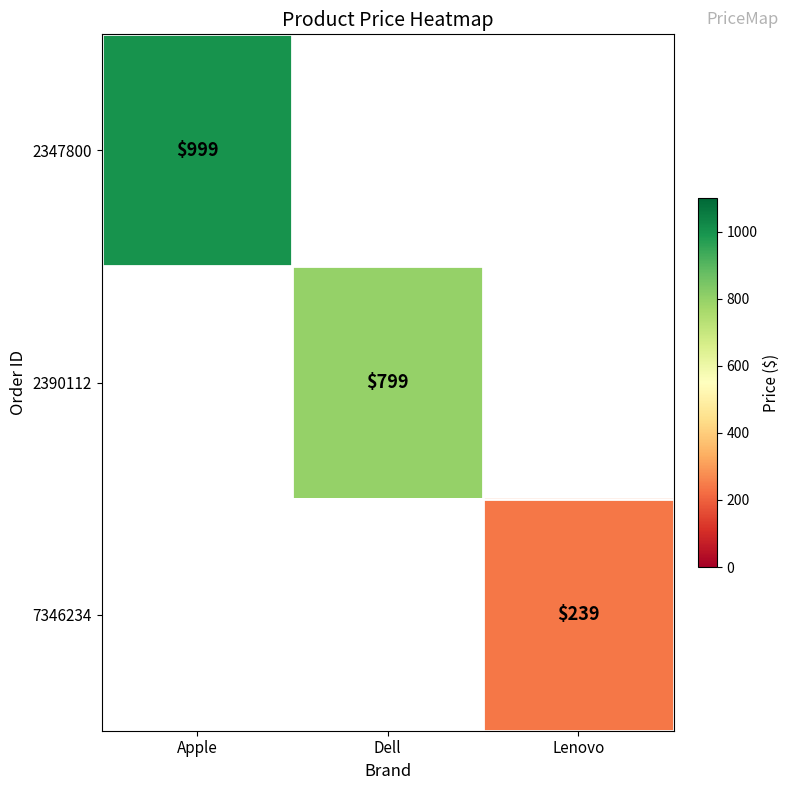

Is it true that 2390112 equals 1070 at Dell?

False